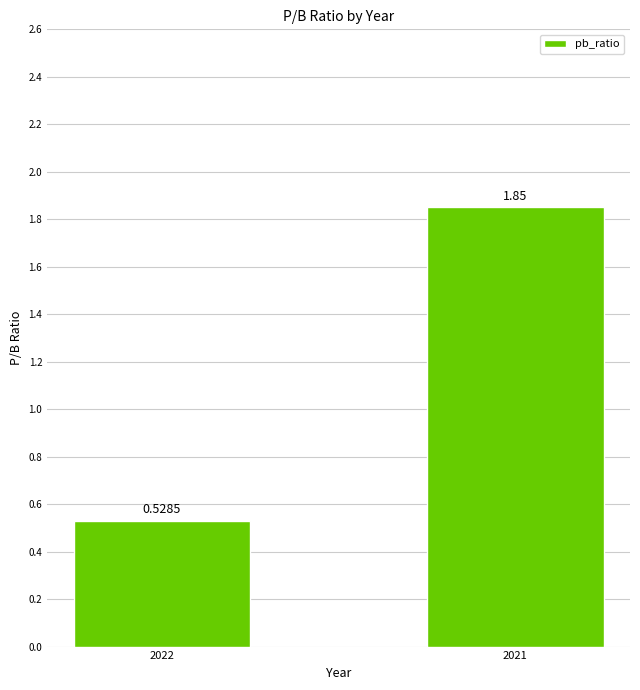

At which label is the value closest to 1?

2022